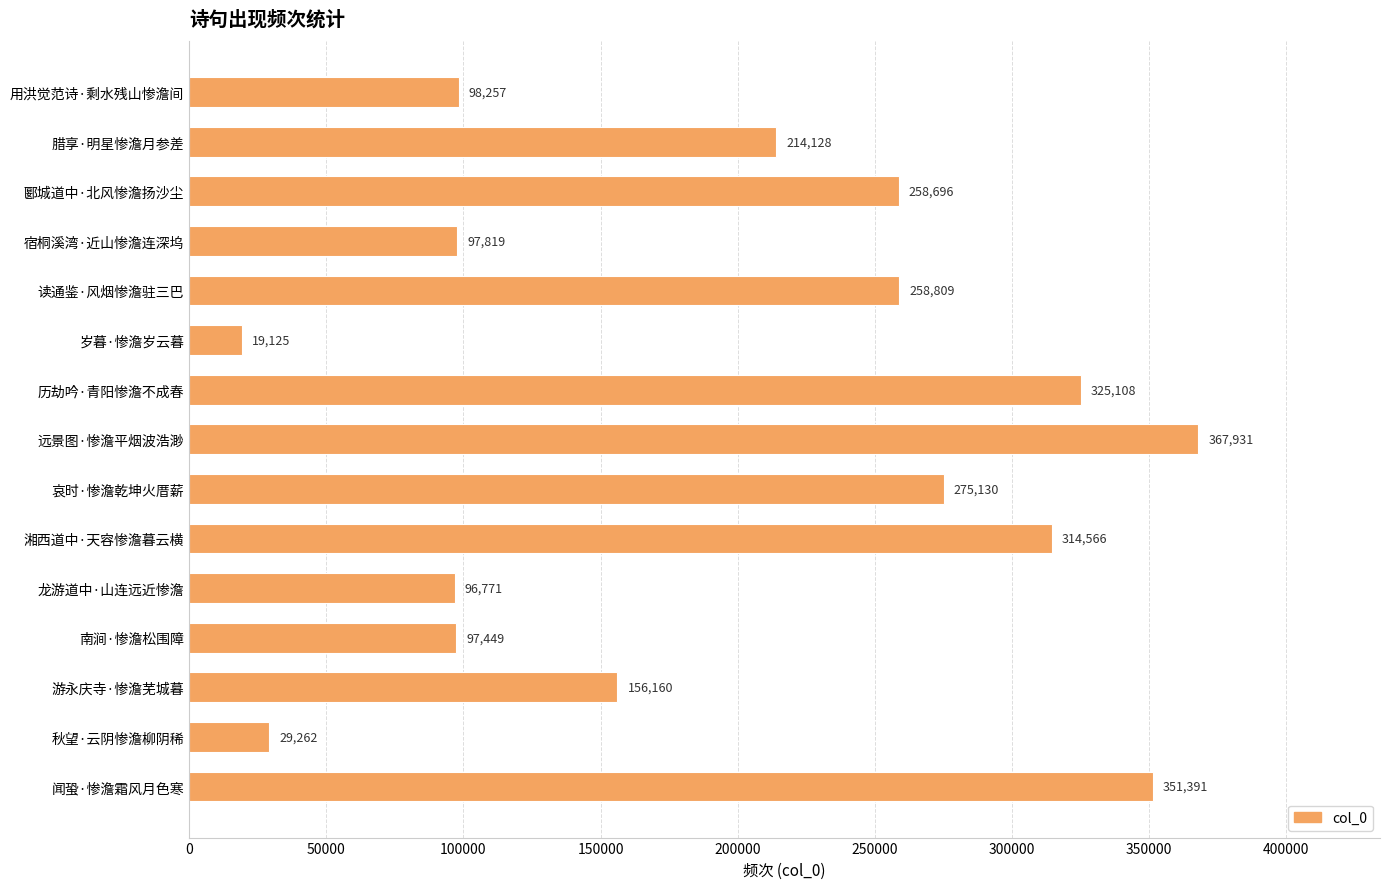

Which has a higher value, 湘西道中·天容惨澹暮云横 or 历劫吟·青阳惨澹不成春?

历劫吟·青阳惨澹不成春